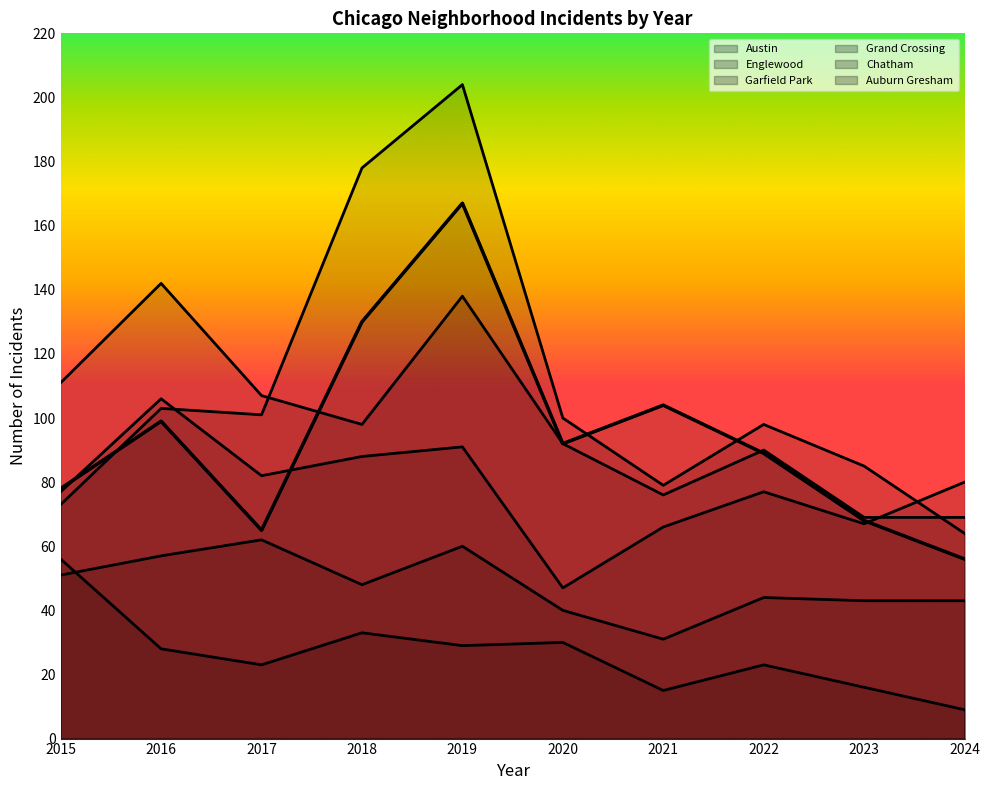

What are all the series names shown in the legend?

Austin, Englewood, Garfield Park, Grand Crossing, Chatham, Auburn Gresham